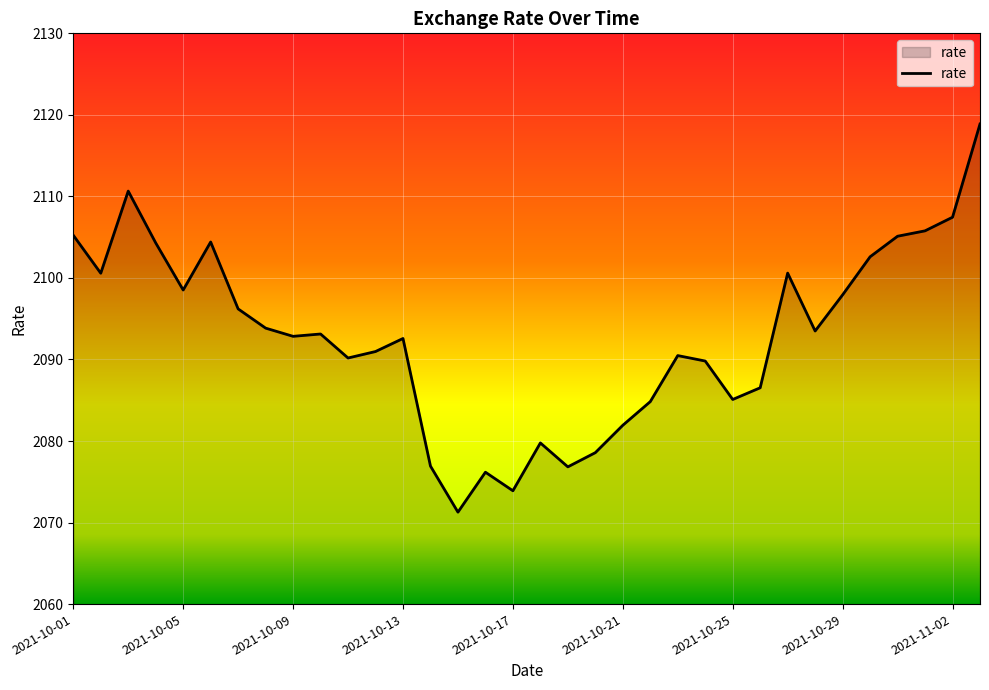

Count the number of categories in the chart.

34